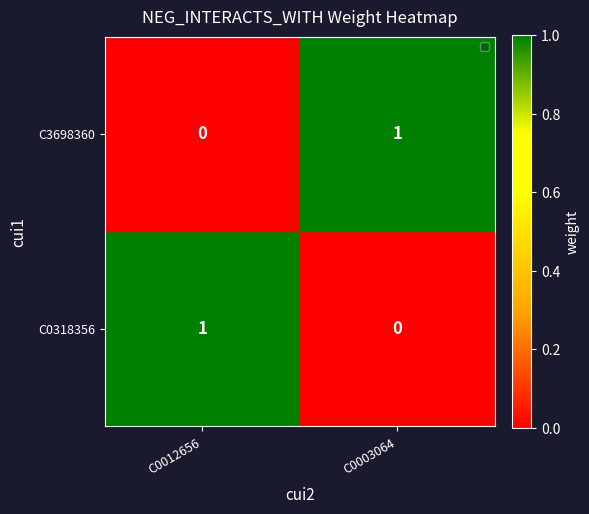

At which label does C3698360 reach its peak?

C0003064